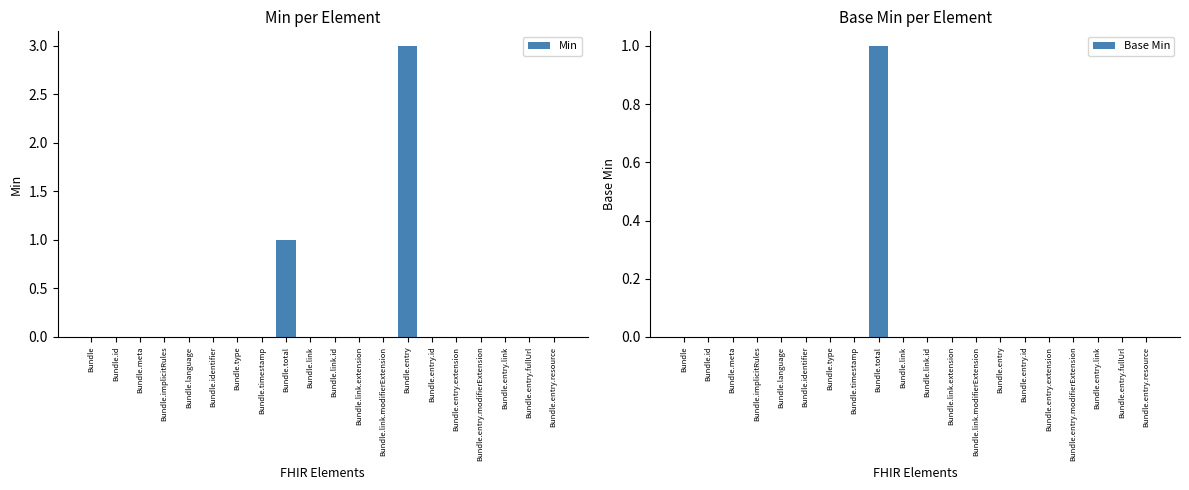

Reading left to right, what are all the values shown in this chart?

Min: 0	0	0	0	0	0	0	0	1	0	0	0	0	3	0	0	0	0	0	0
Base Min: 0	0	0	0	0	0	0	0	1	0	0	0	0	0	0	0	0	0	0	0